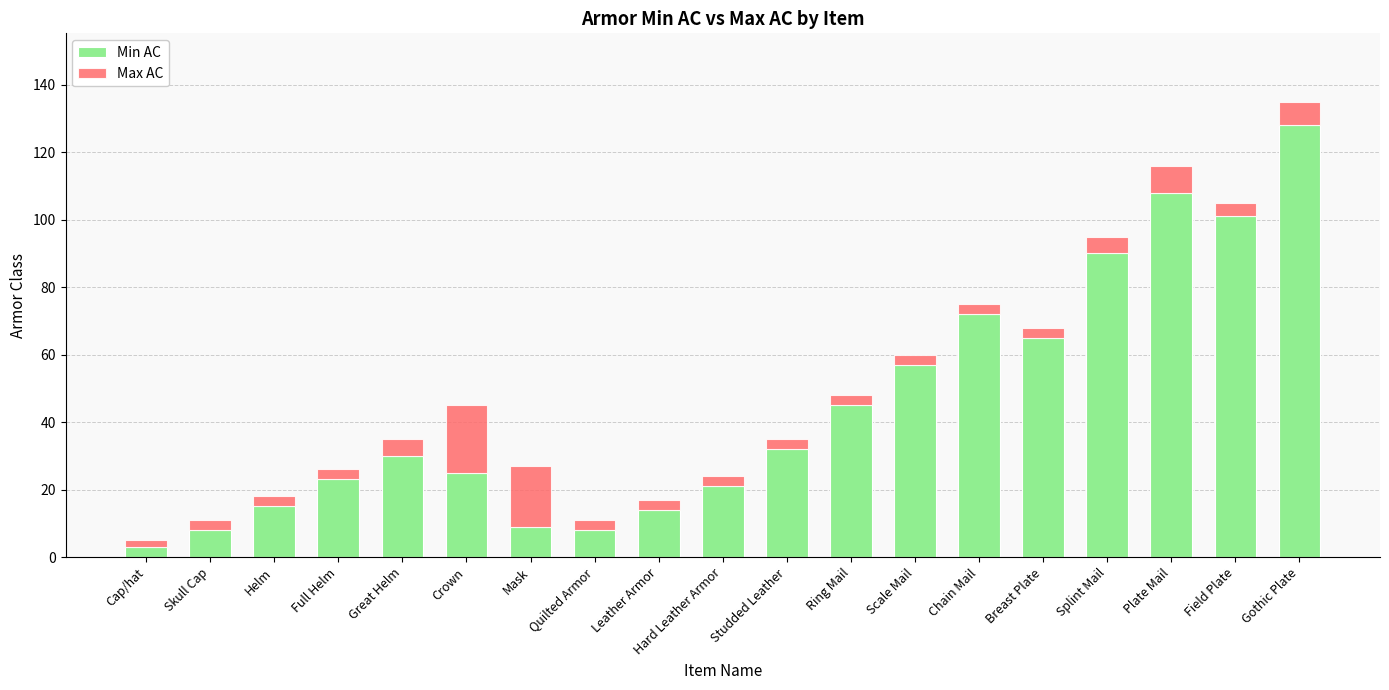

At which category is the sum across all series the highest?

Gothic Plate